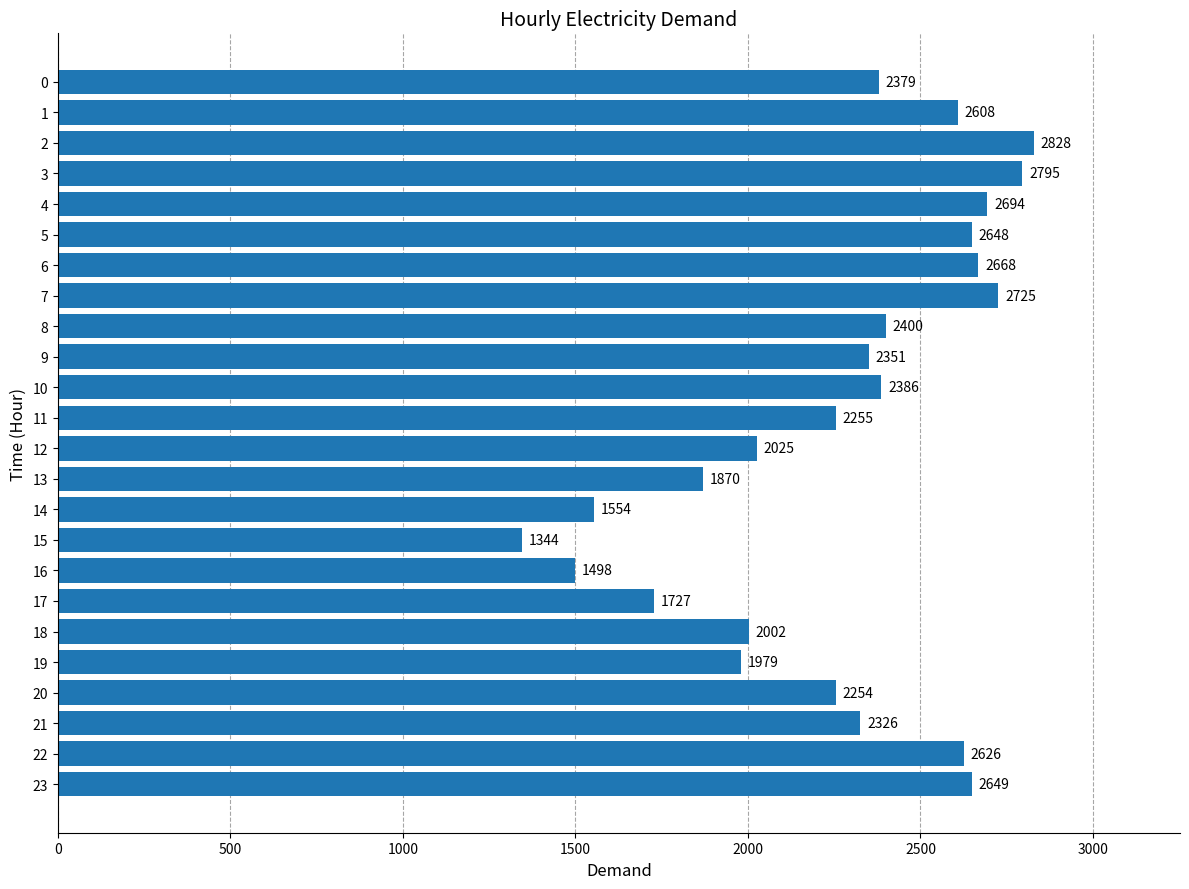

List the labels in order of value, smallest first.

15, 16, 14, 17, 13, 19, 18, 12, 20, 11, 21, 9, 0, 10, 8, 1, 22, 5, 23, 6, 4, 7, 3, 2